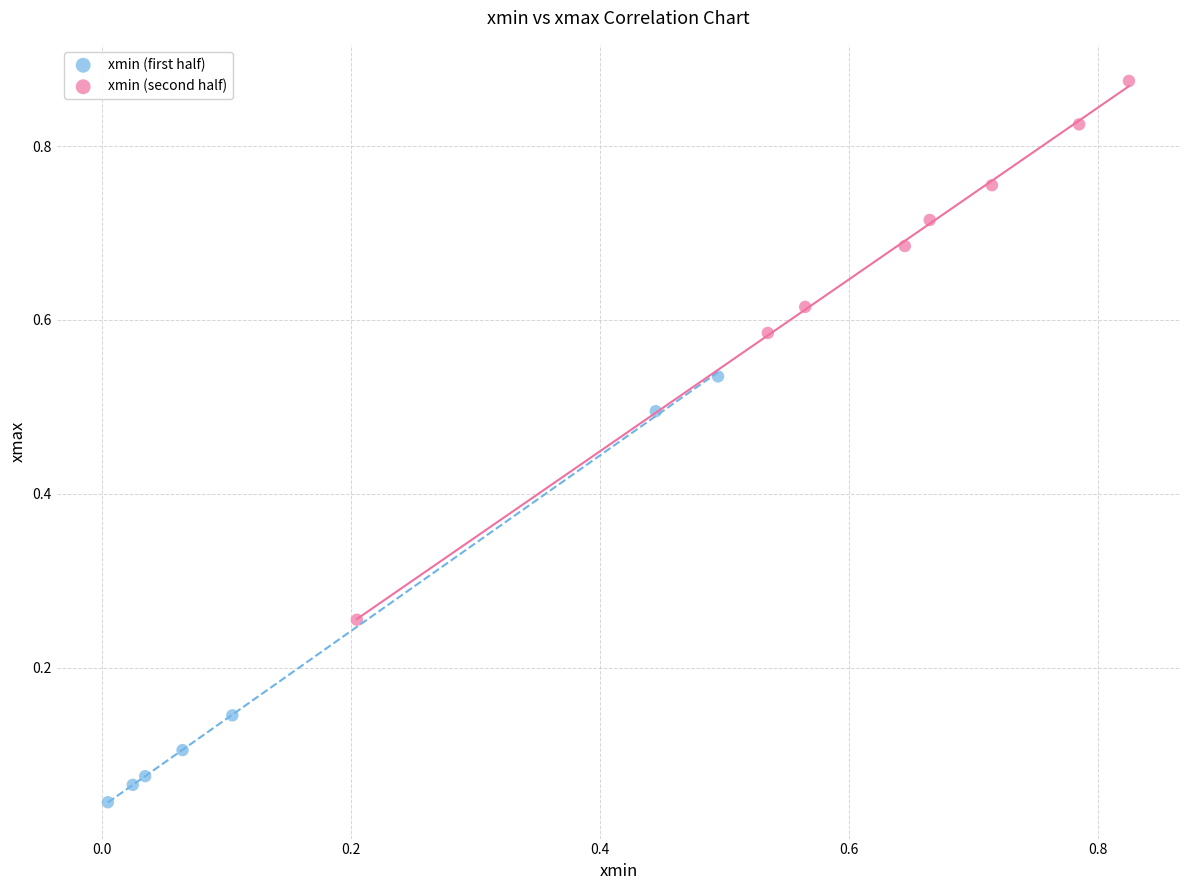

Which series has the largest Y range (max minus min)?

xmin (second half)